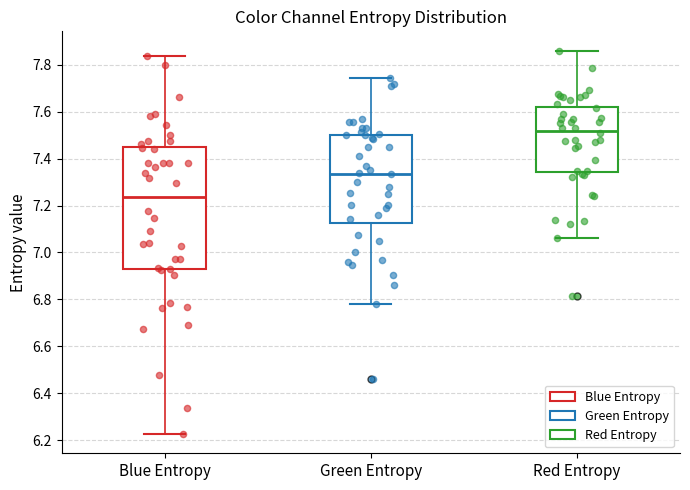

Which box has the highest median line?

Red Entropy